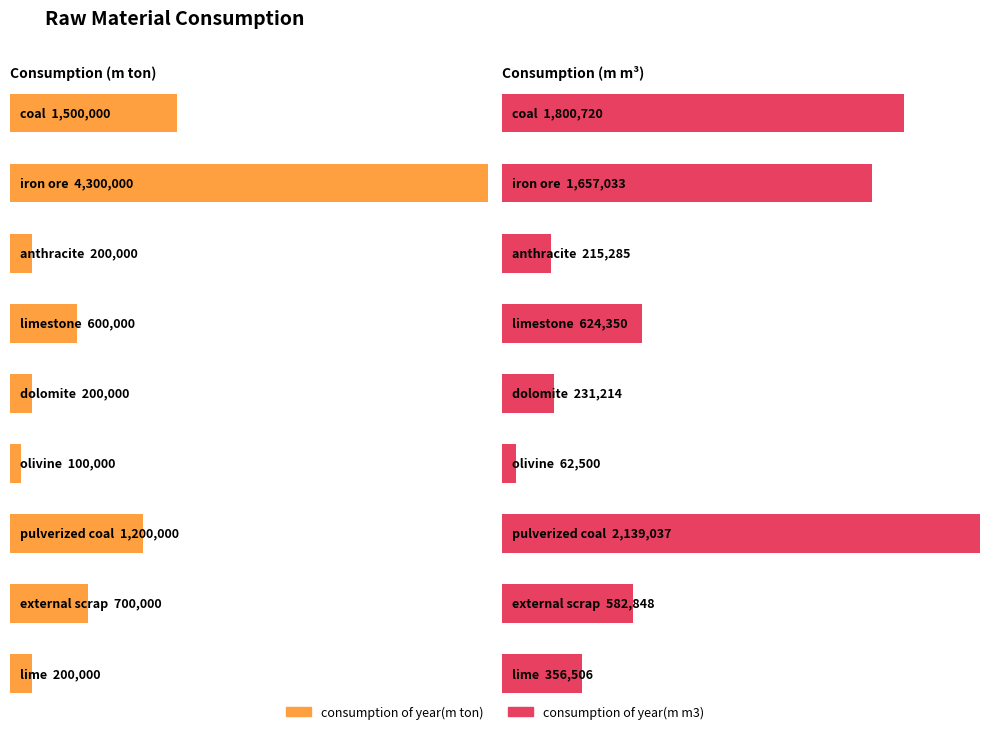

Reading left to right, list all the values displayed in this chart.

consumption of year(m ton): 1500000.0	4300000.0	200000.0	600000.0	200000.0	100000.0	1200000.0	700000.0	200000.0
consumption of year(m m3): 1800720.3	1657032.8	215285.2	624349.6	231213.9	62500.0	2139037.4	582847.6	356506.2